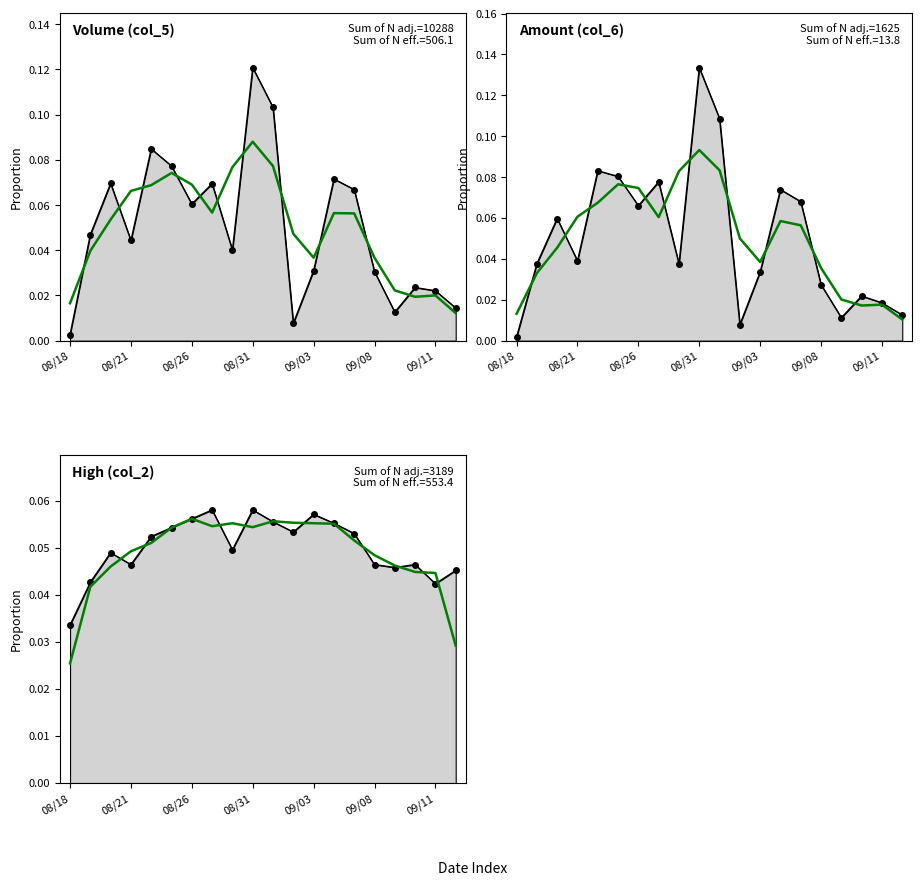

How many High (col_2) values are between 0 and 1?

20